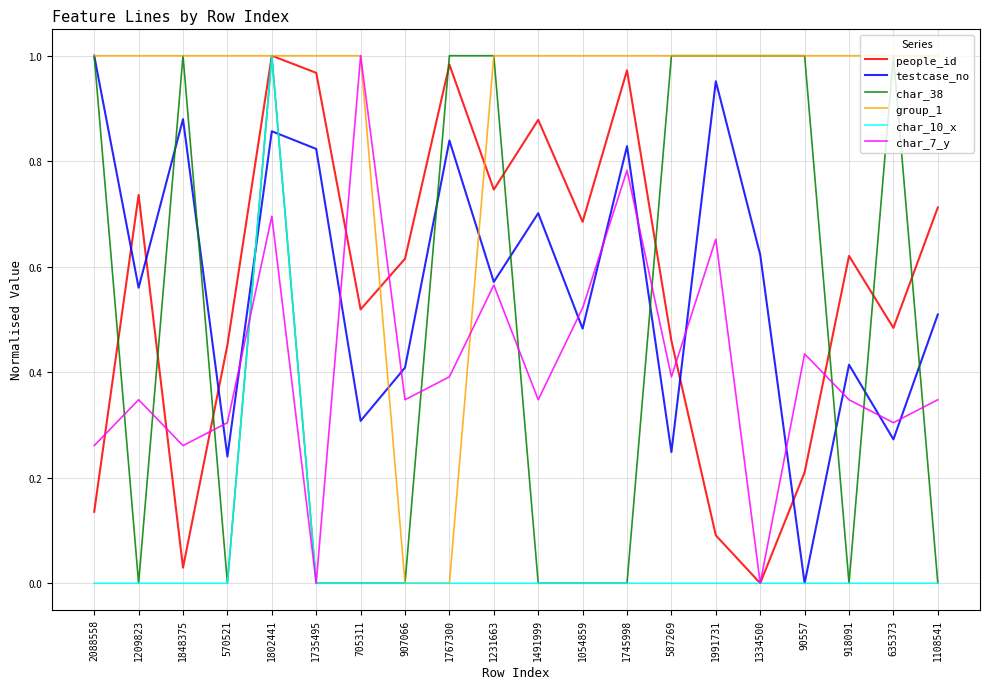

At which category does char_7_y reach its first local valley?

1848375